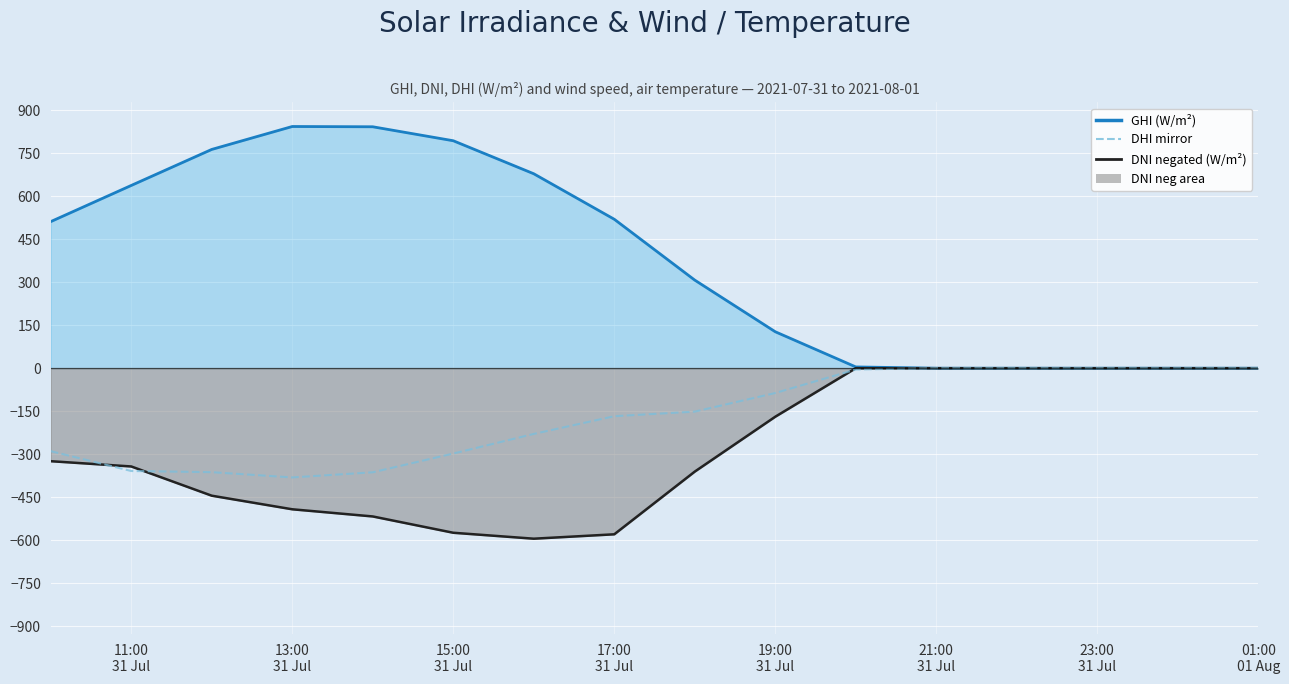

The ghi (line) series shows 573.0 at 12. True or false?

False